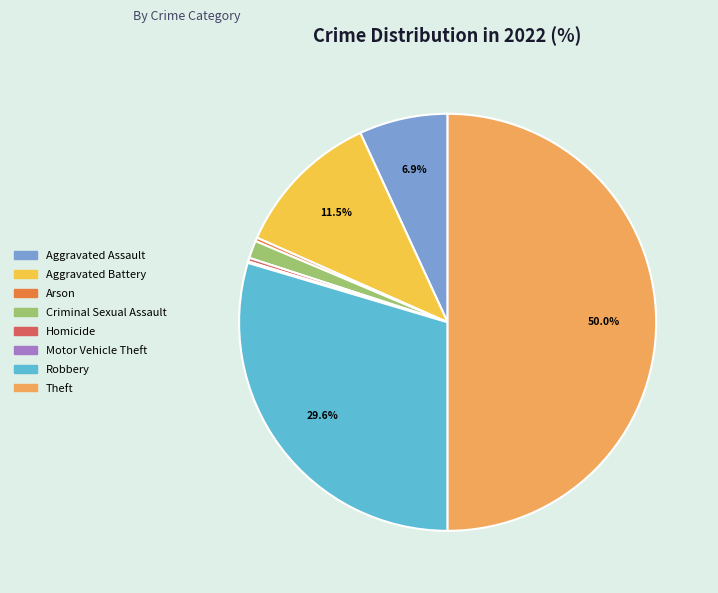

How much of the chart is everything except Aggravated Assault?

93.1%